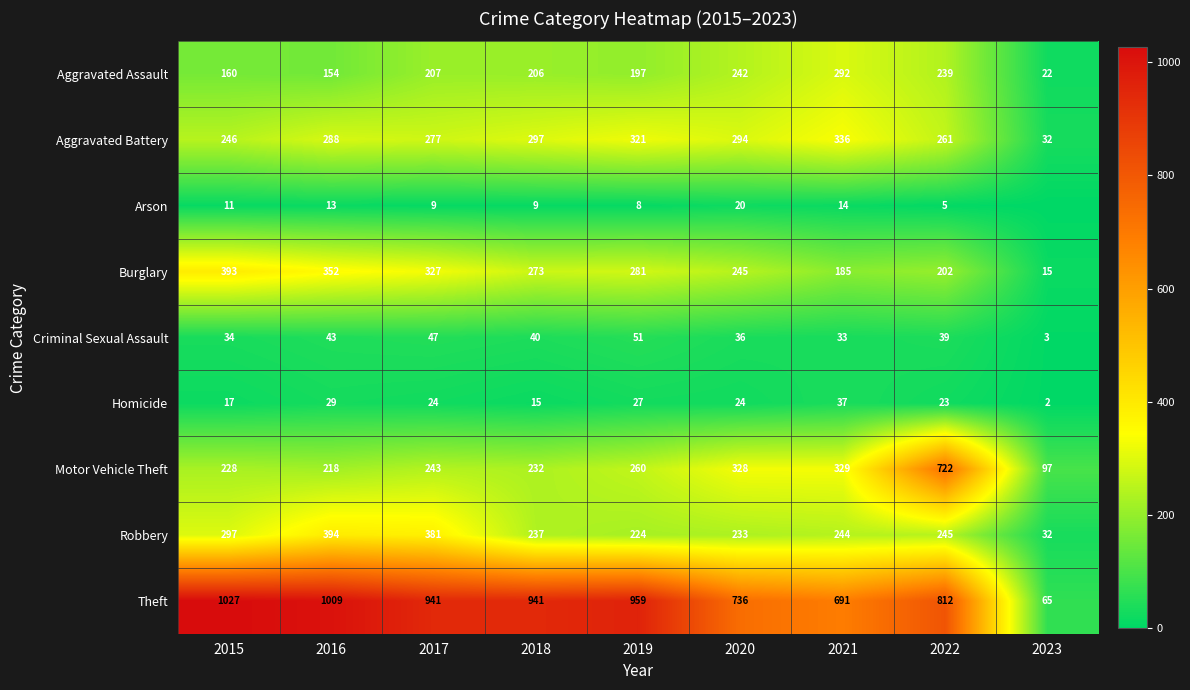

What is the lowest value of the Robbery series?

32